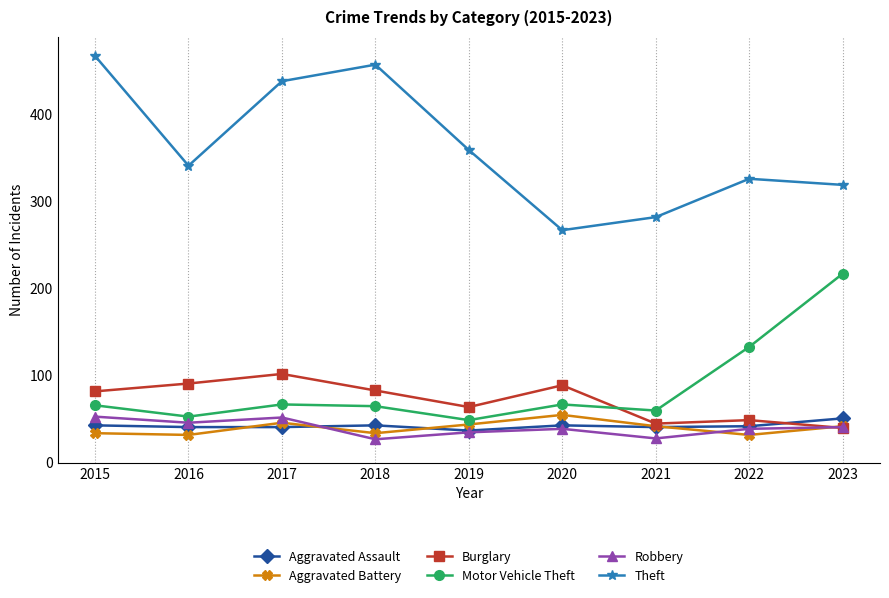

What are all the series names shown in the legend?

Aggravated Assault, Aggravated Battery, Burglary, Motor Vehicle Theft, Robbery, Theft